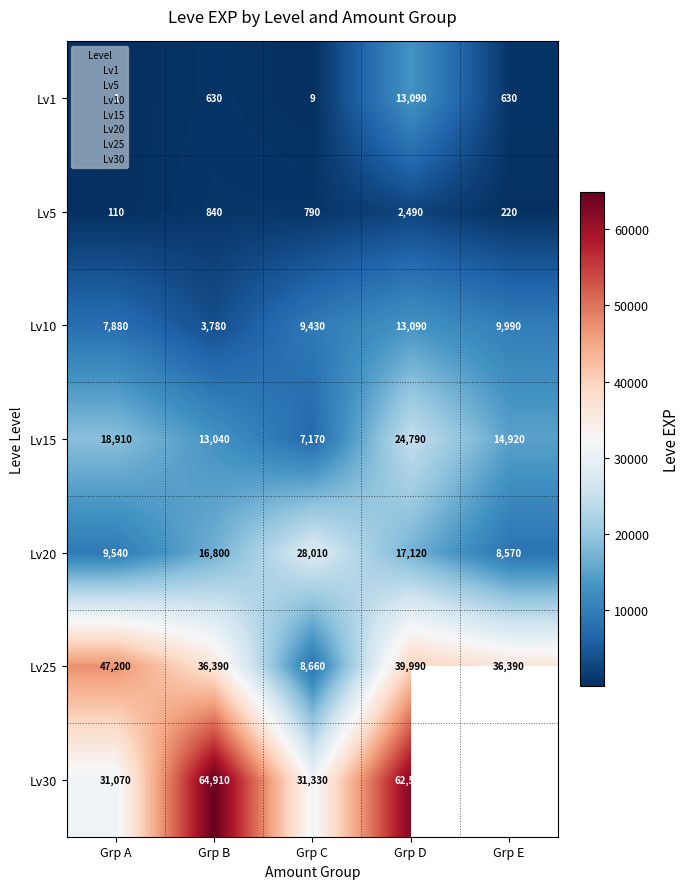

What is the difference between the maximum and minimum values in the Lv5 series?

2380.0